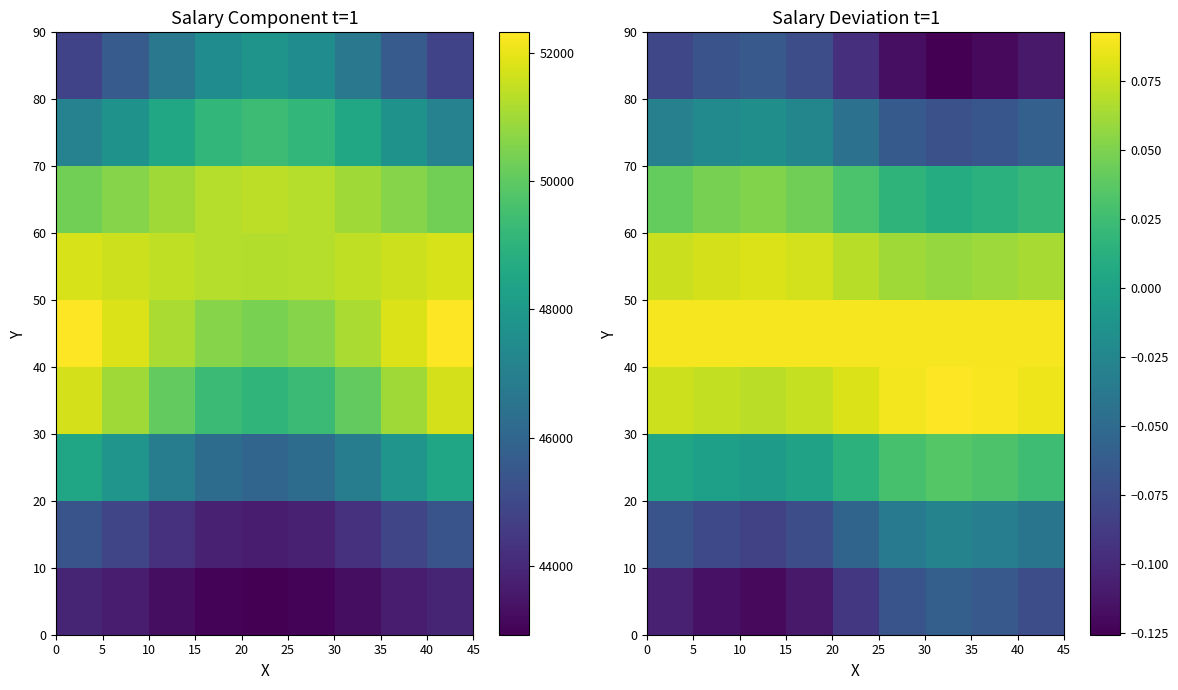

What is the maximum value shown in the chart?

0.1